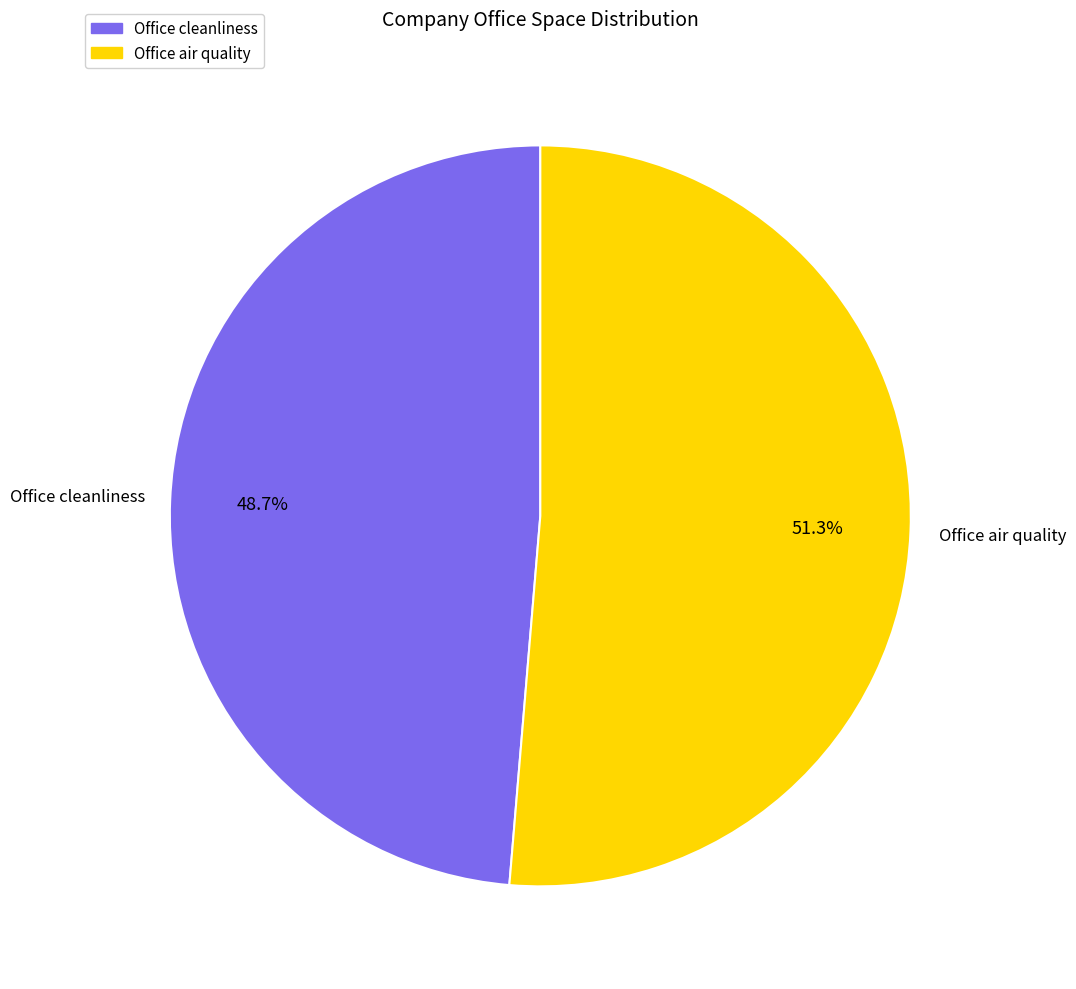

Rank the categories by value from highest to lowest.

Office air quality, Office cleanliness